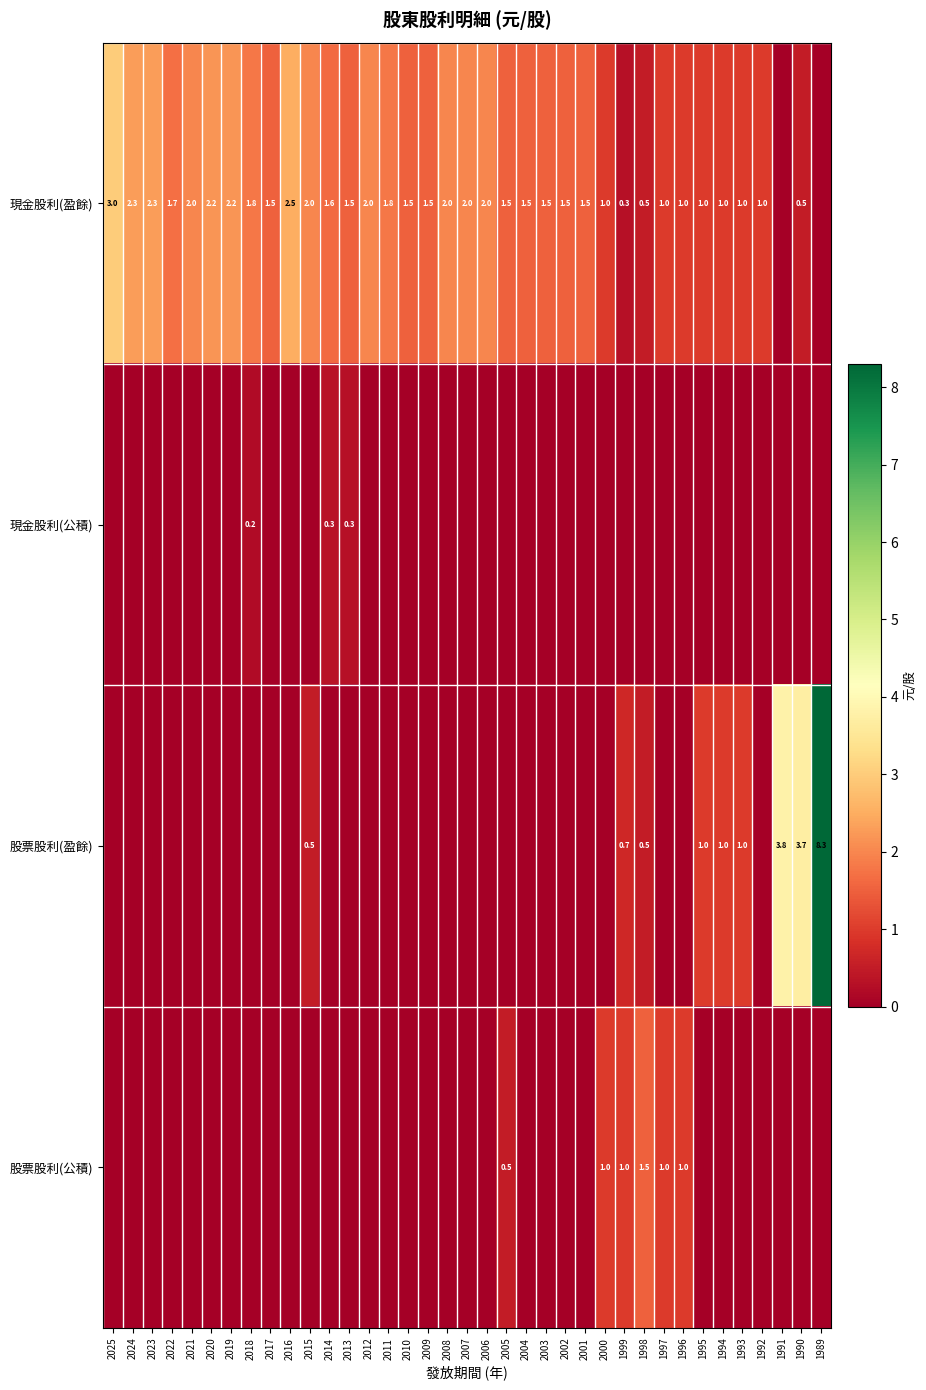

True or false: 現金股利(盈餘) has a value of 2.5 at 2016.

True